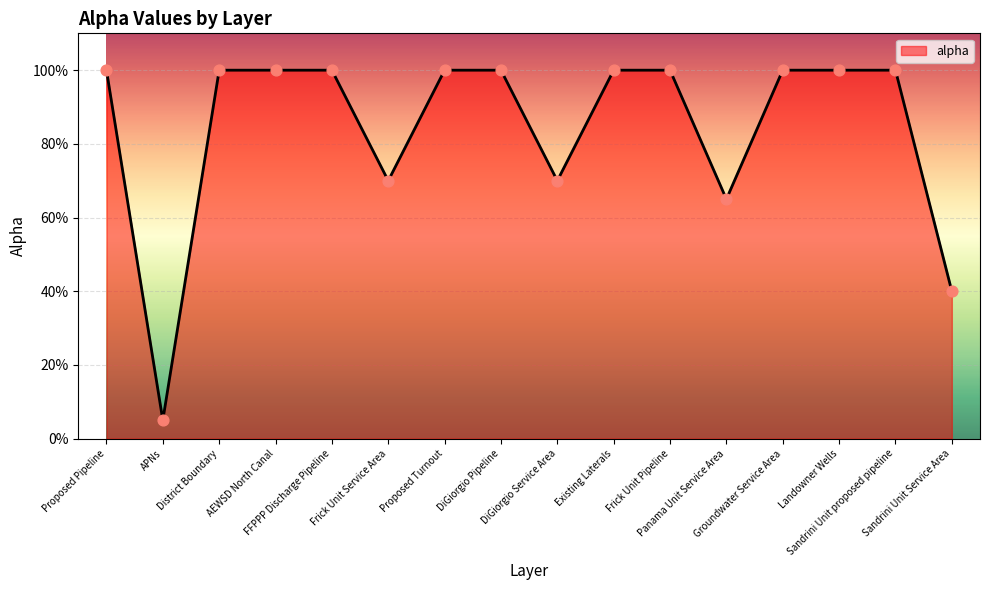

Is this an area chart (filled region under the line)?

Yes